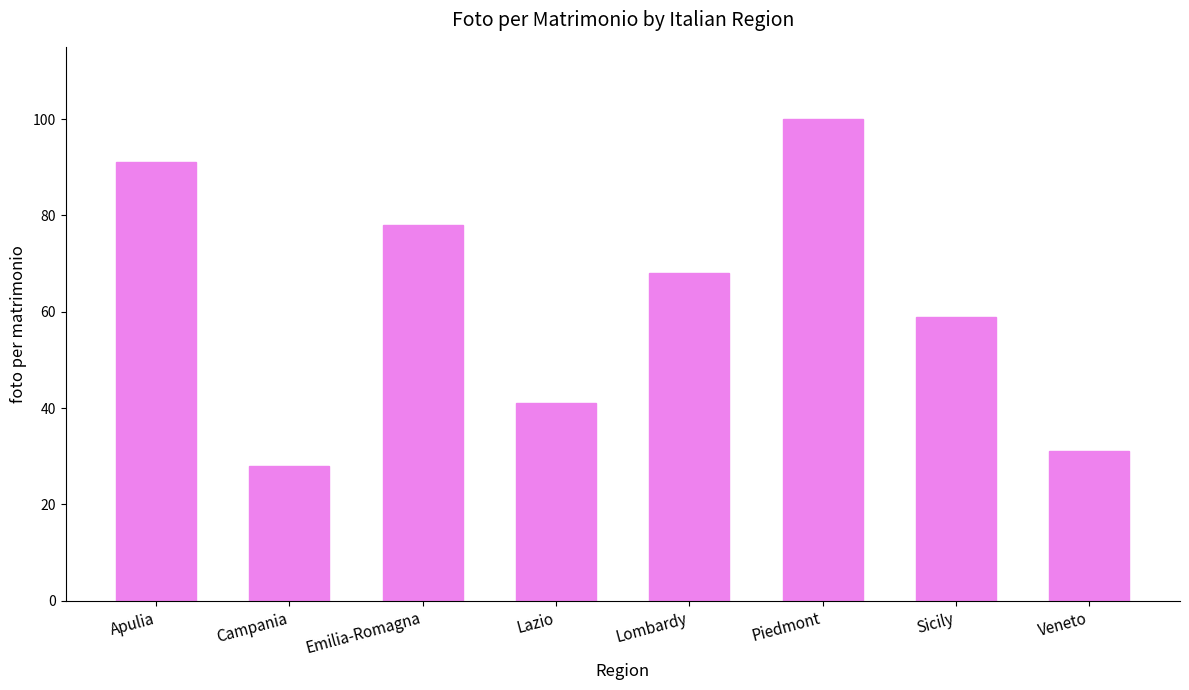

Rank the categories by value from highest to lowest.

Piedmont, Apulia, Emilia-Romagna, Lombardy, Sicily, Lazio, Veneto, Campania